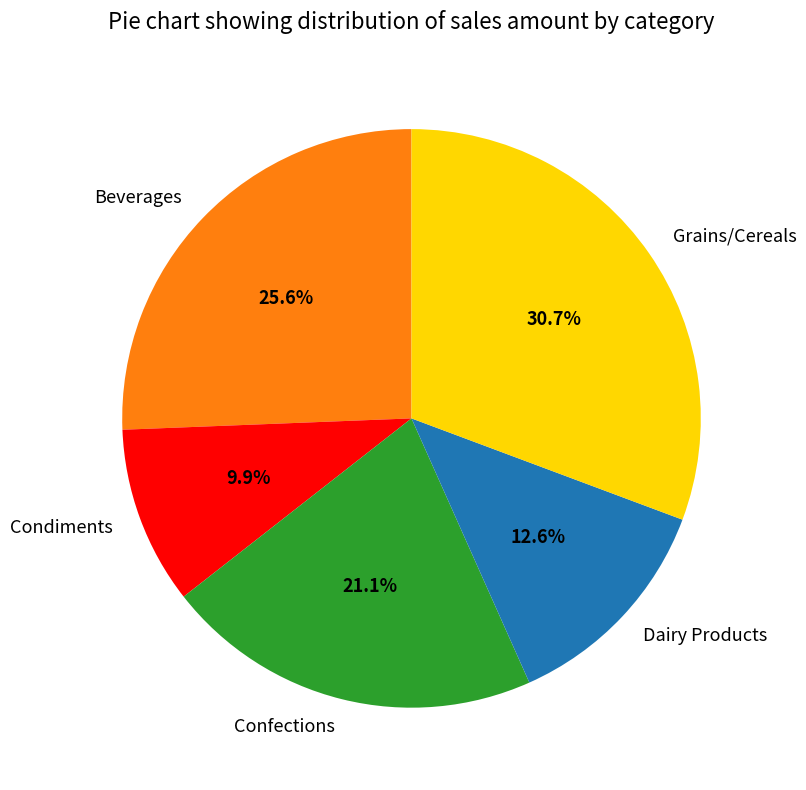

Which slice is the largest?

Grains/Cereals